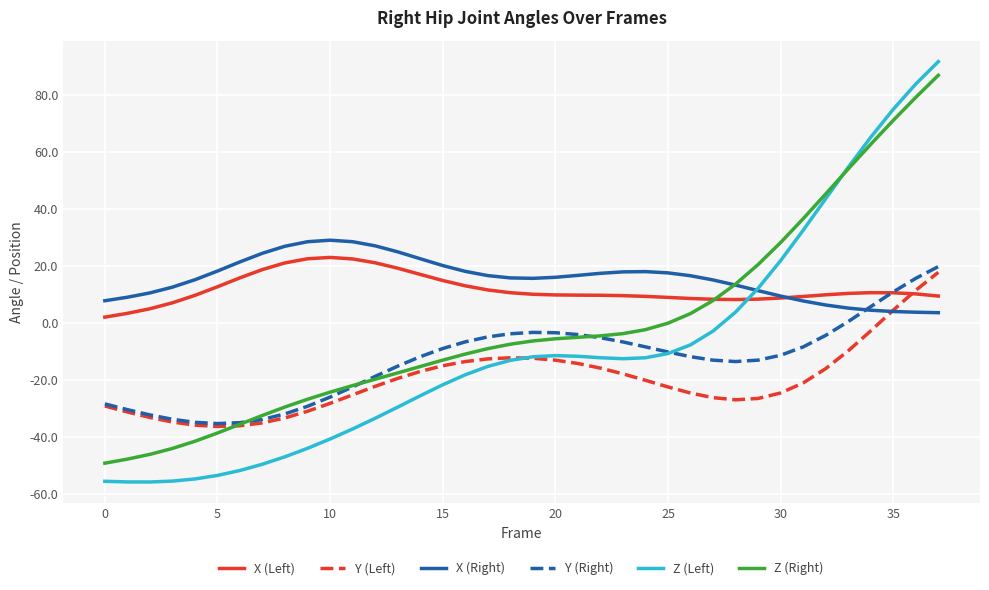

After their last crossing, which series has the higher values: Z (Left) or X (Left)?

Z (Left)